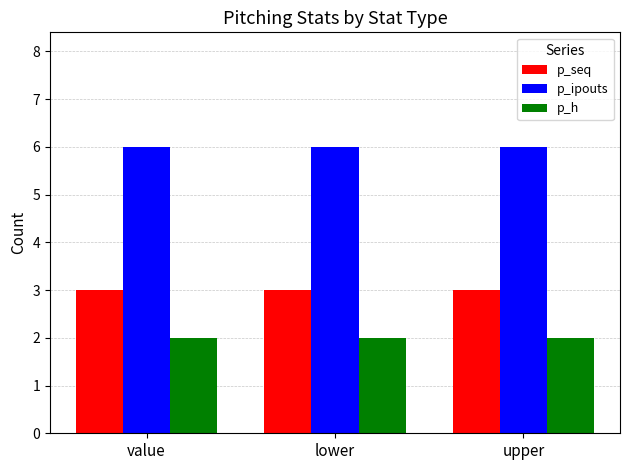

How many groups of bars are there?

3